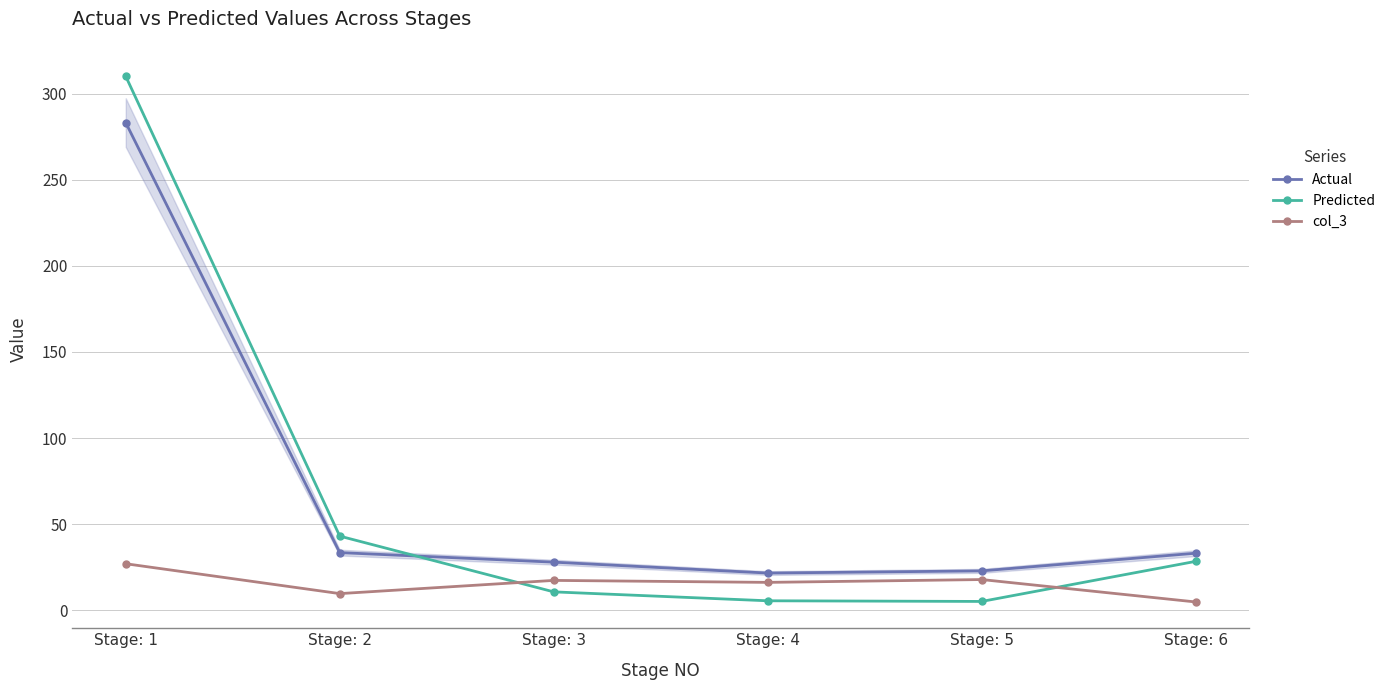

Which series has the largest range (max minus min)?

Predicted